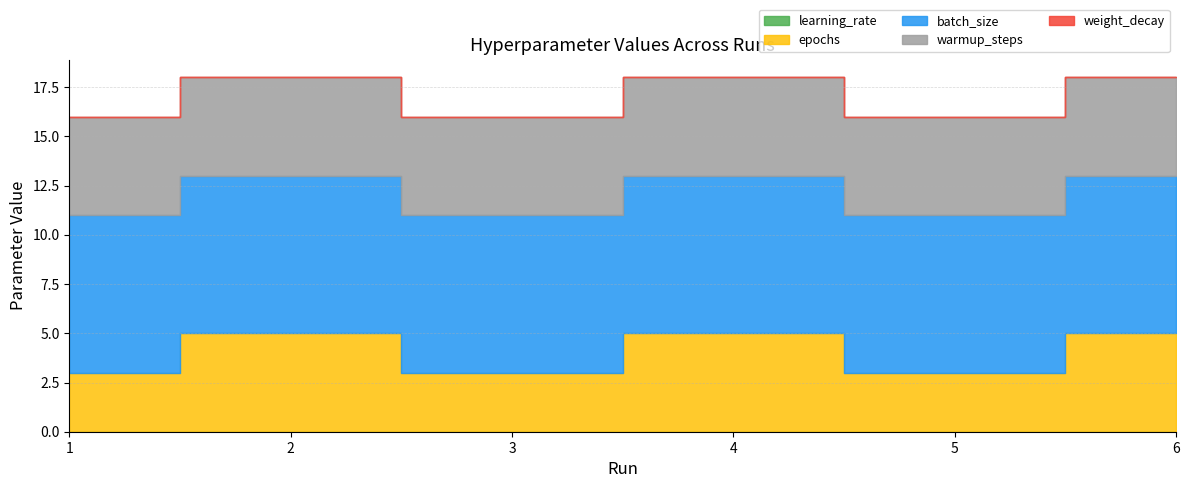

What are all the series names shown in the legend?

learning_rate, epochs, batch_size, warmup_steps, weight_decay